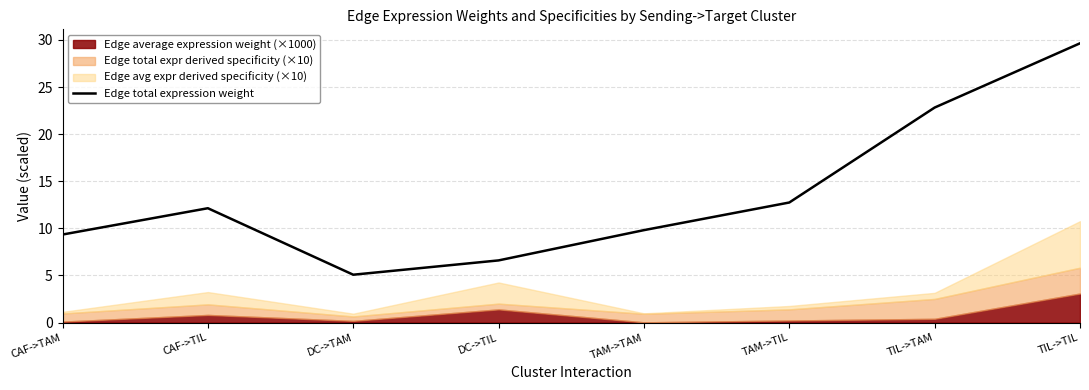

What is the greatest value displayed?

29.6